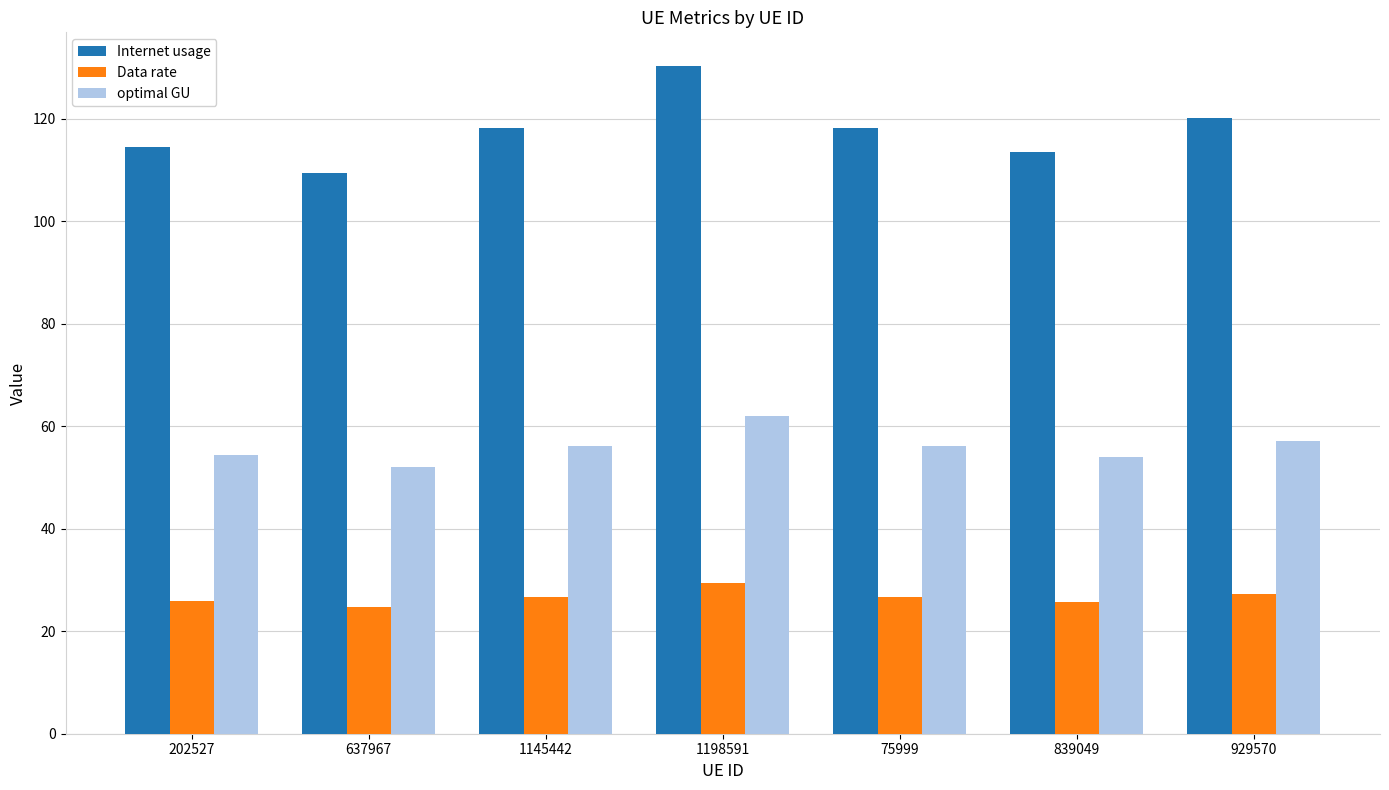

How many values in the Internet usage series exceed 118?

4